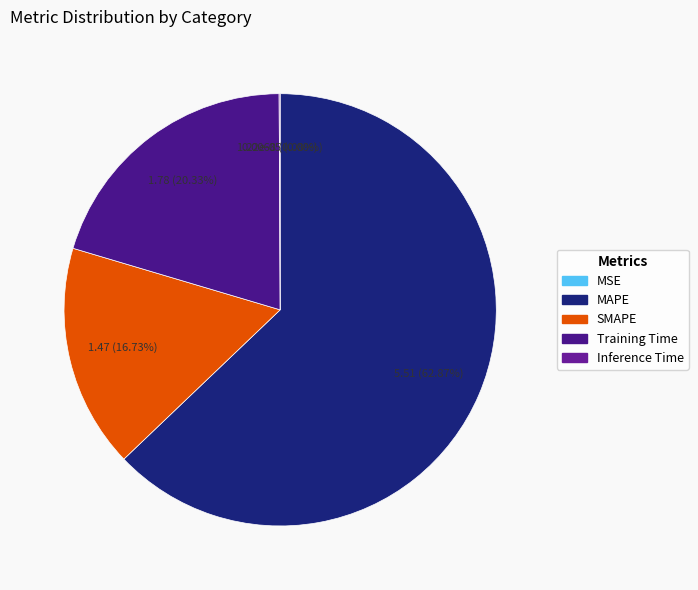

Which category has the smallest portion of the pie?

MSE